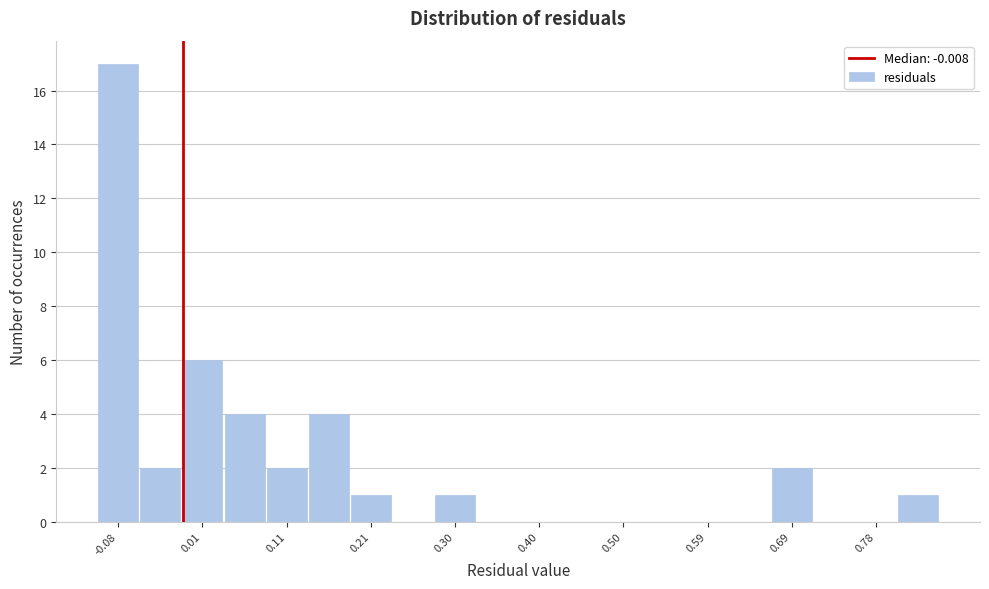

Reading left to right, transcribe this chart: for each bar, give the range it covers on the x-axis and its height. Neither the bar edges nor the heights are printed on the chart, so give them approximately, as read against the axes.

-0.11 to -0.06: 17
-0.06 to -0.01: 2
-0.01 to 0.04: 6
0.04 to 0.09: 4
0.09 to 0.13: 2
0.13 to 0.18: 4
0.18 to 0.23: 1
0.23 to 0.28: 0
0.28 to 0.33: 1
0.33 to 0.38: 0
0.38 to 0.42: 0
0.42 to 0.47: 0
0.47 to 0.52: 0
0.52 to 0.57: 0
0.57 to 0.62: 0
0.62 to 0.66: 0
0.66 to 0.71: 2
0.71 to 0.76: 0
0.76 to 0.81: 0
0.81 to 0.86: 1